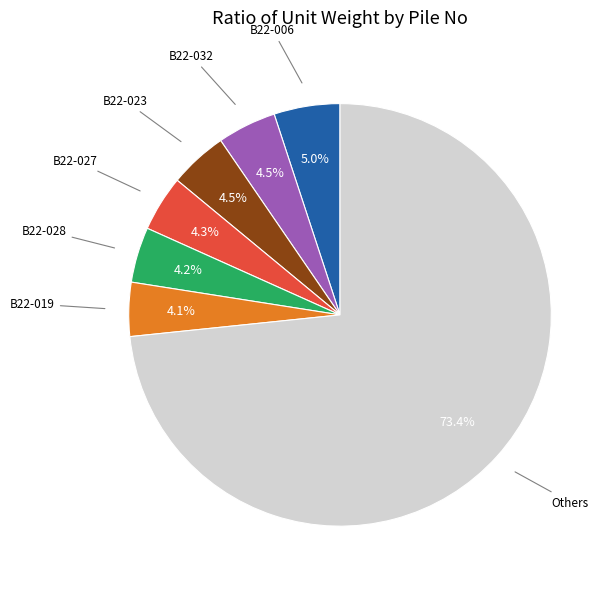

Is there any slice that represents more than half of the pie?

Yes